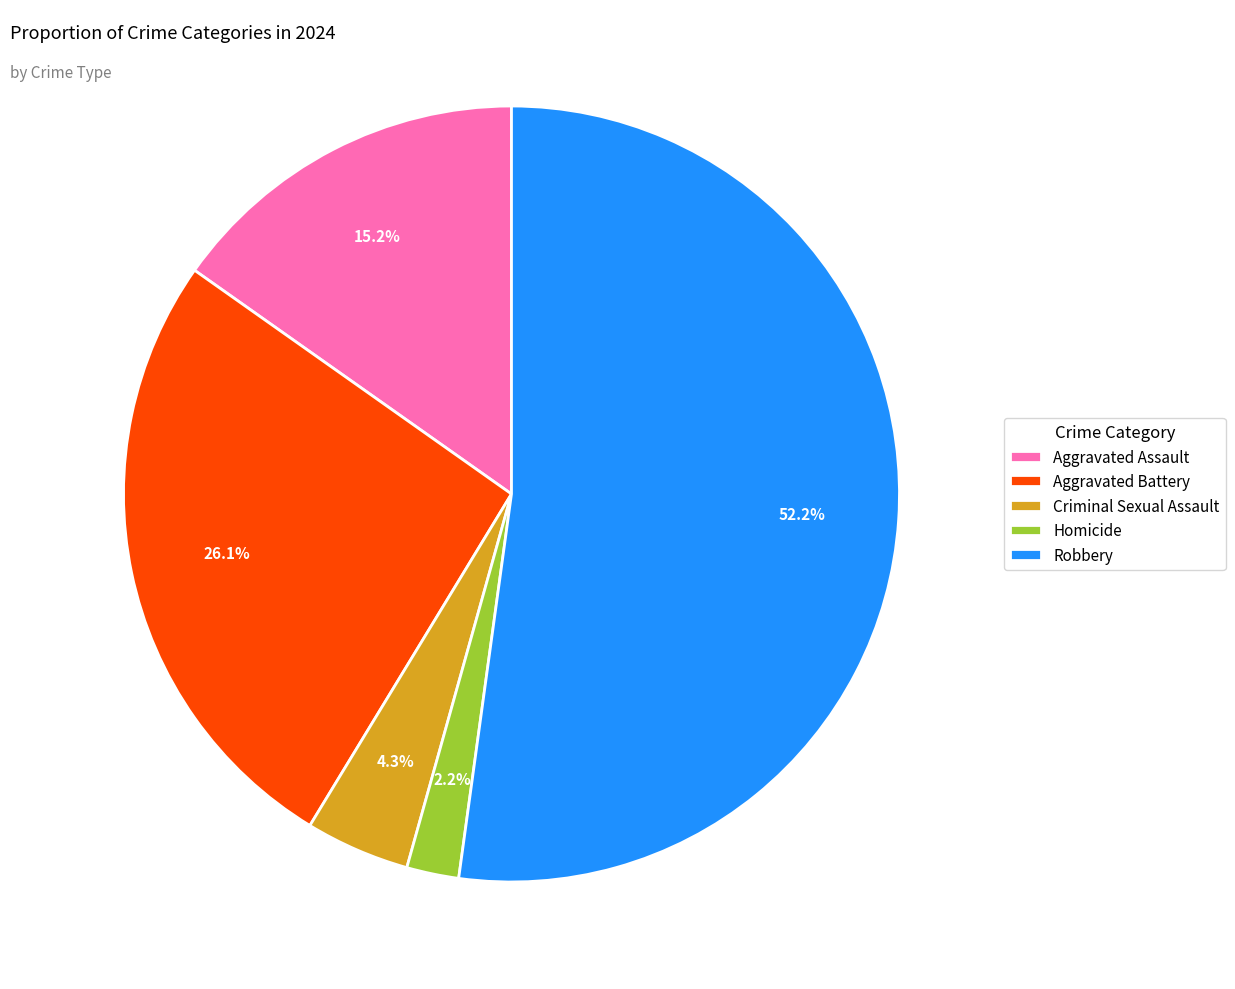

Which category has the smallest portion of the pie?

Homicide